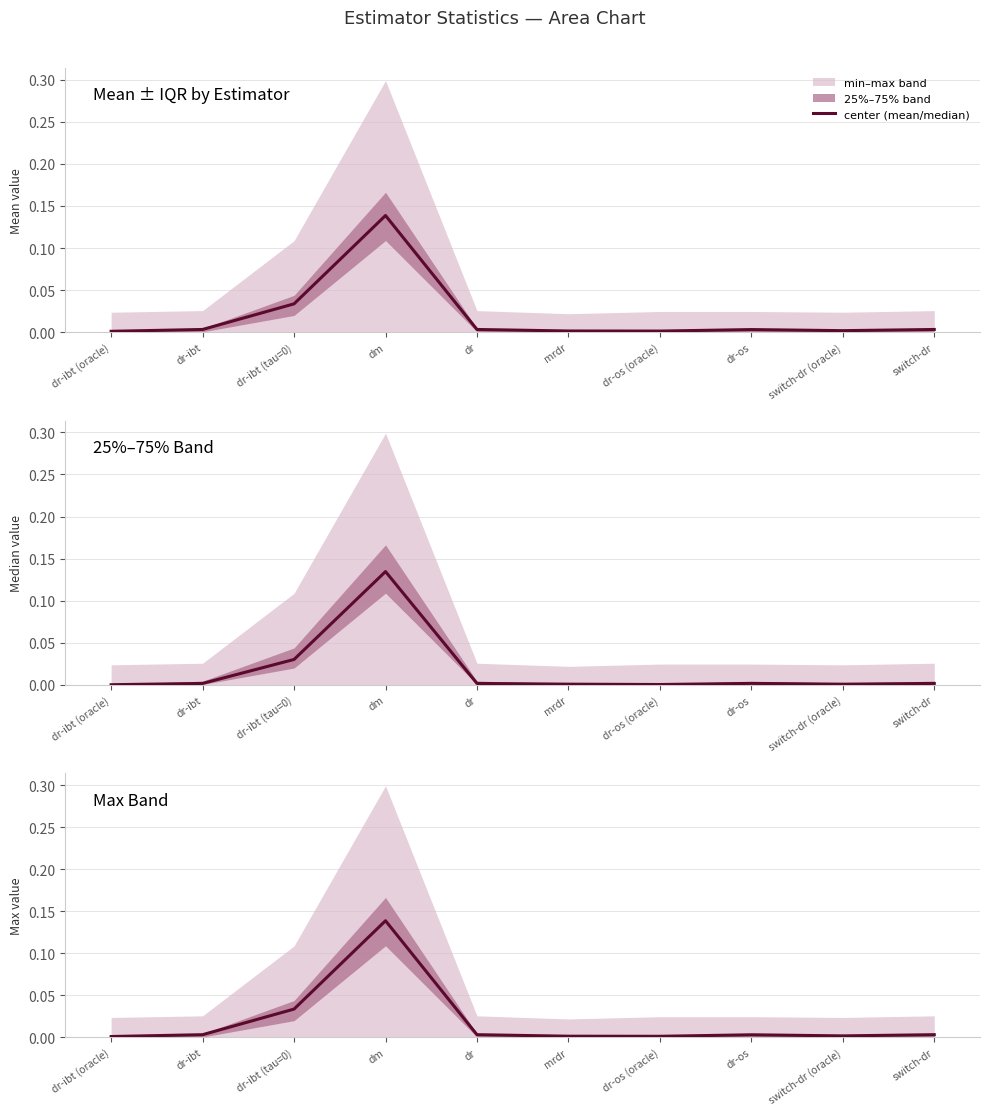

Where is the data nearest to the value 0?

dr-ibt (oracle)